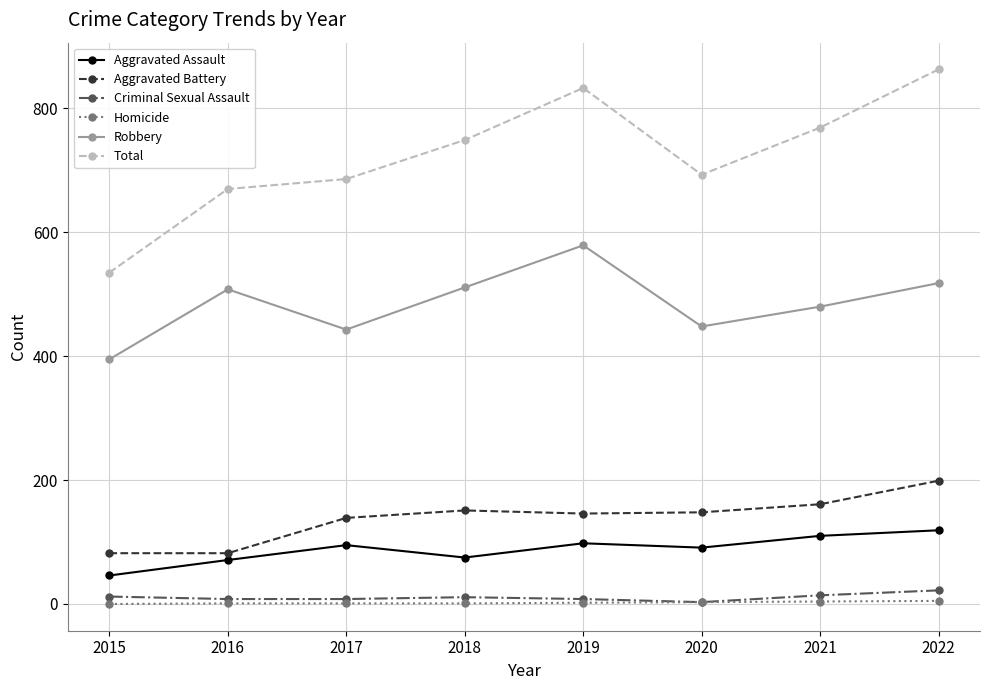

What is the highest value of the Criminal Sexual Assault series?

22